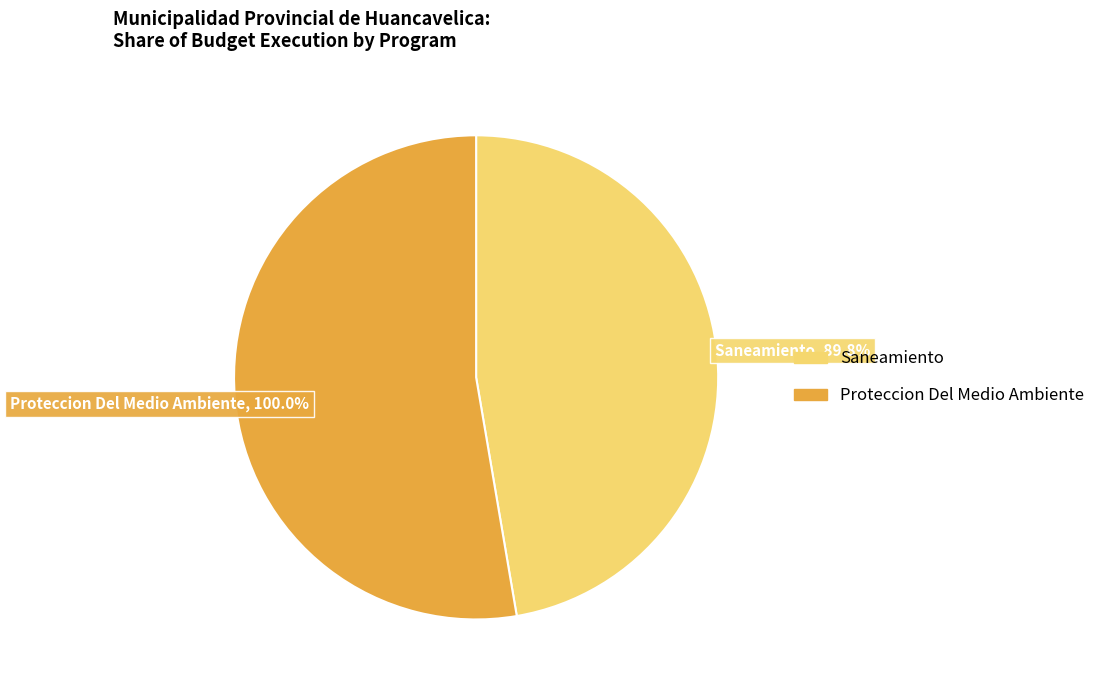

Do 047: SANEAMIENTO and 048: PROTECCION DEL MEDIO AMBIENTE together represent more than half of the pie?

Yes